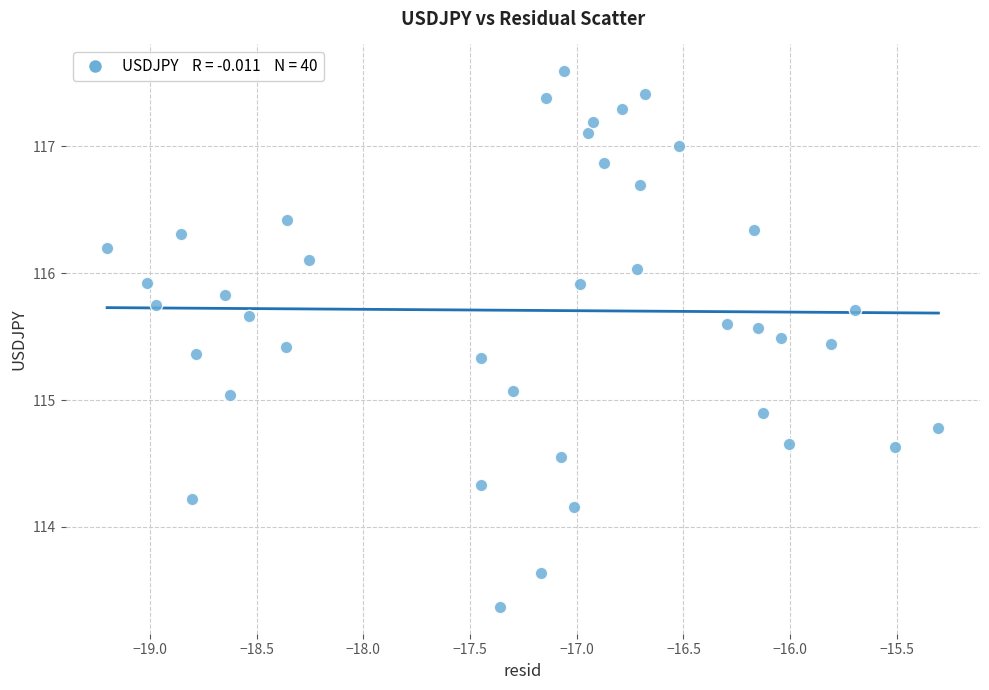

What is the range of Y values (max minus min)?

4.2